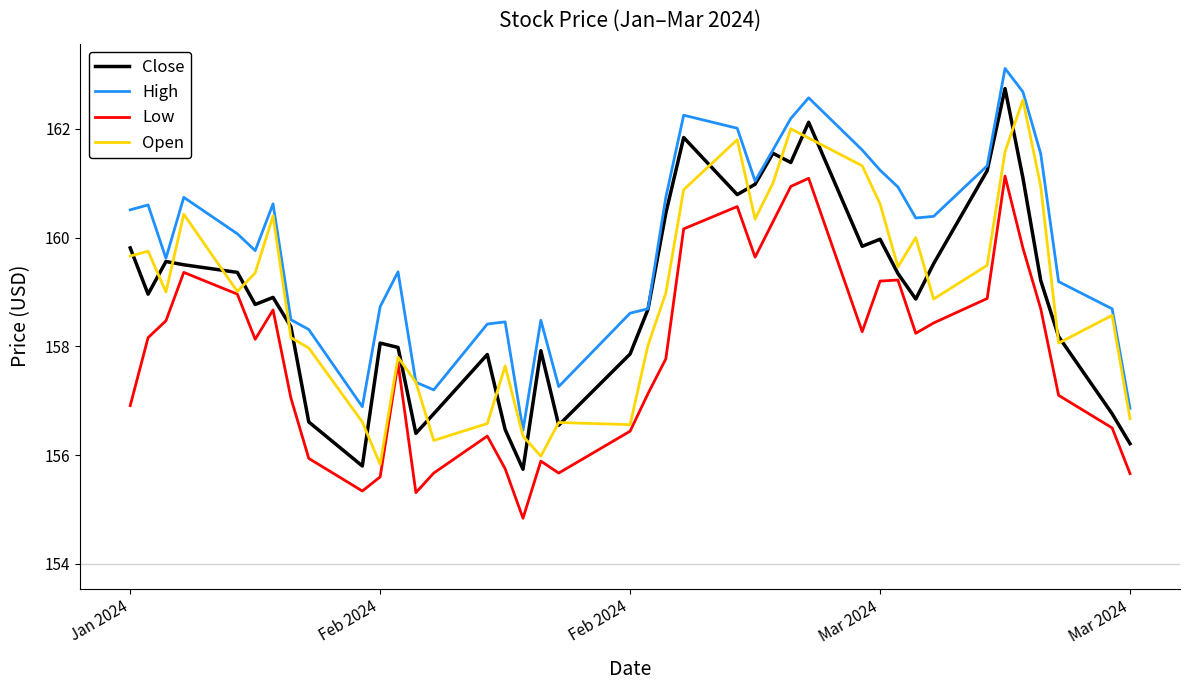

What is the greatest value displayed?

163.1